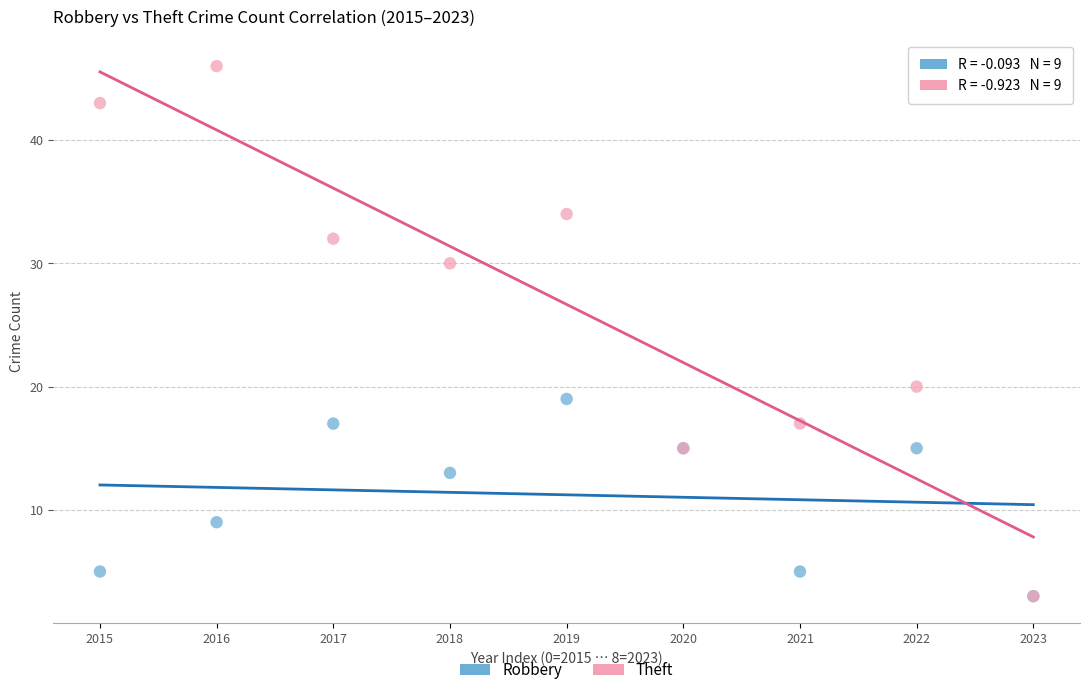

Which series reaches the maximum Y coordinate?

Theft